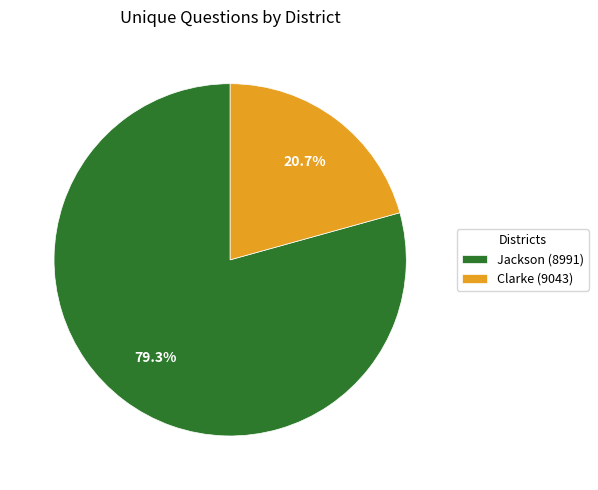

Is the sum of Clarke (9043) and Jackson (8991) greater than half?

Yes